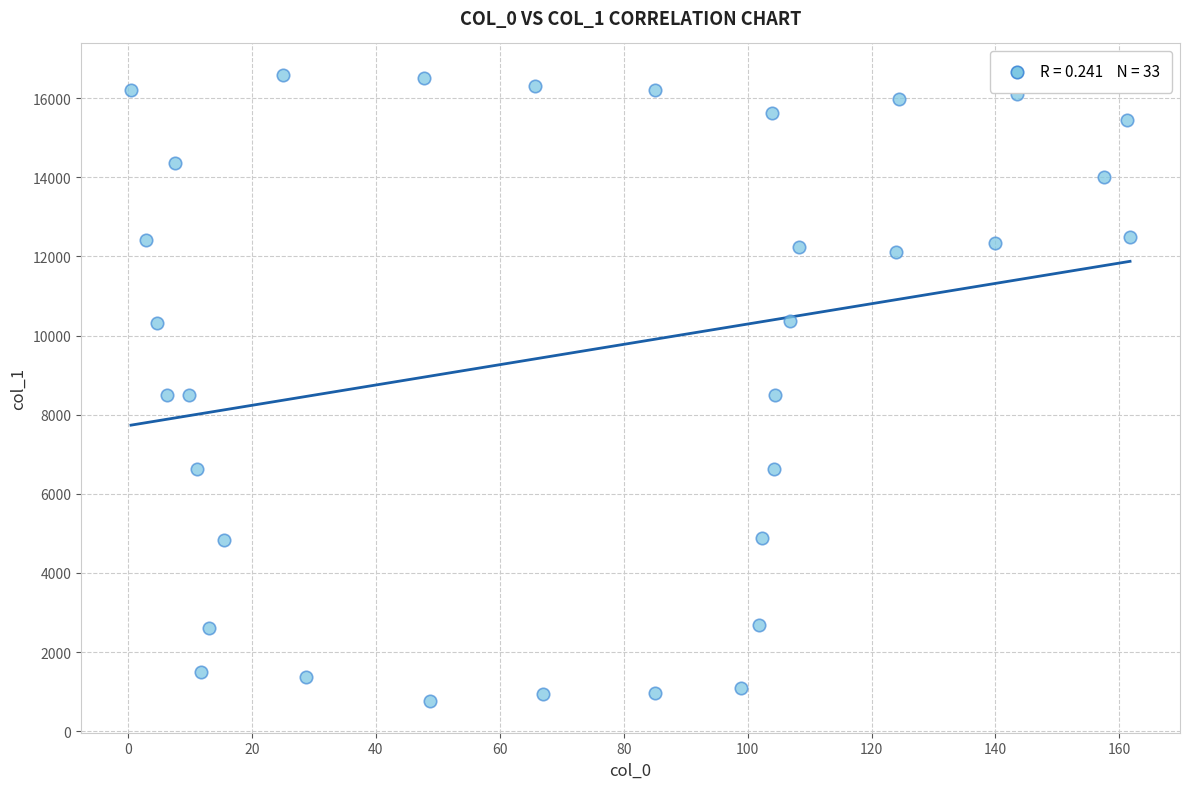

What is the range of X values (max minus min)?

161.2